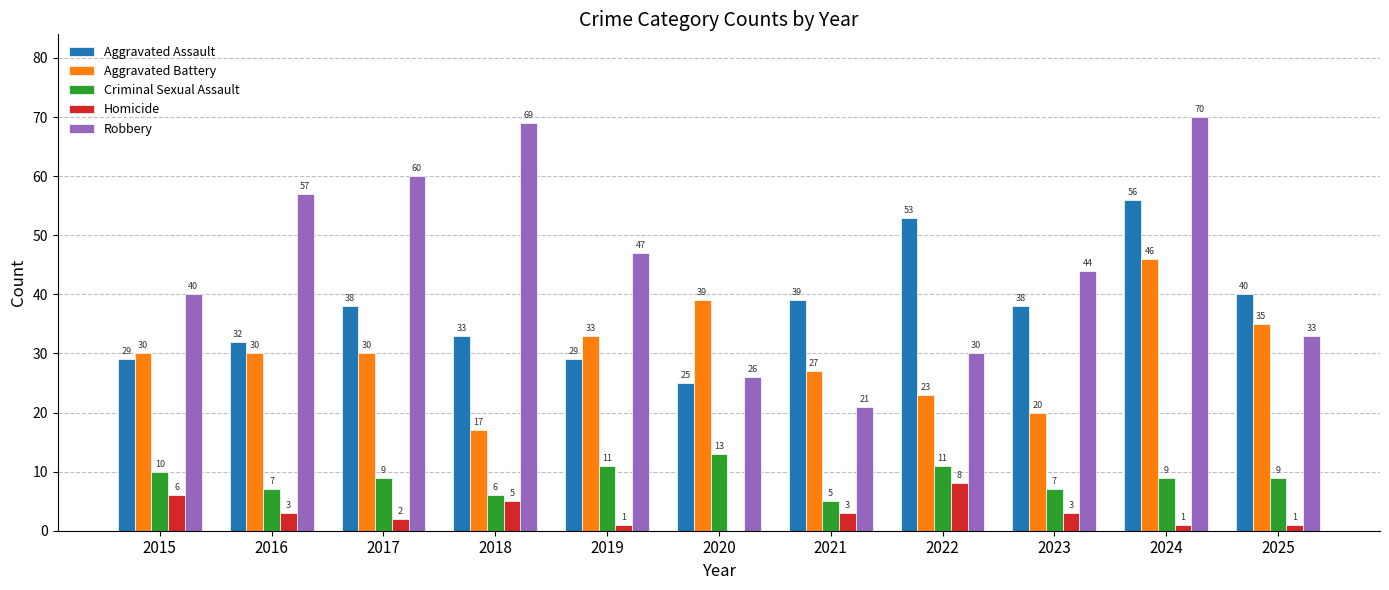

Count the number of data series in this chart.

5